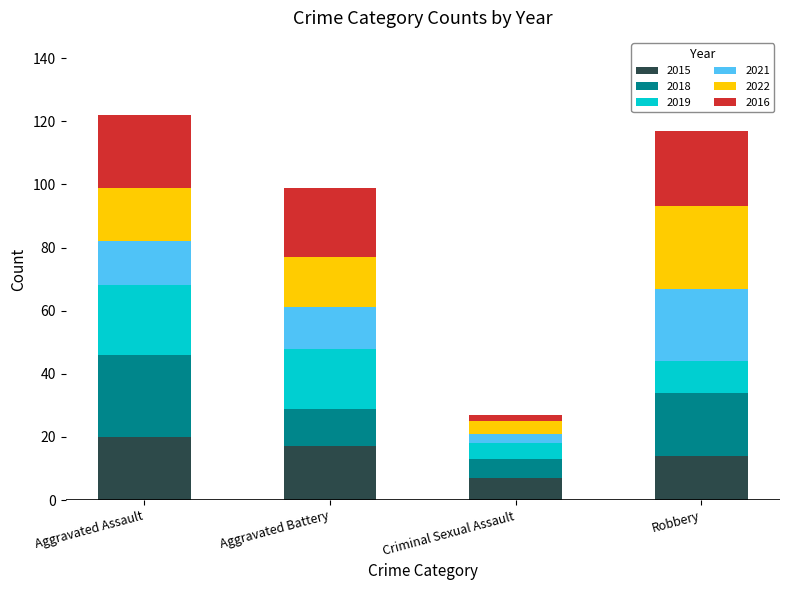

At which label does 2015 reach its peak?

Aggravated Assault